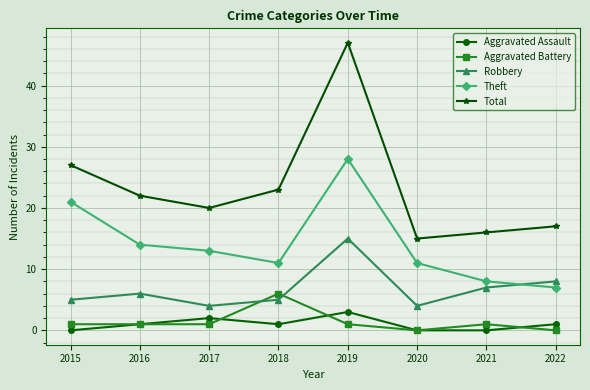

What is the value of the Theft point at the 7th from the left?

8